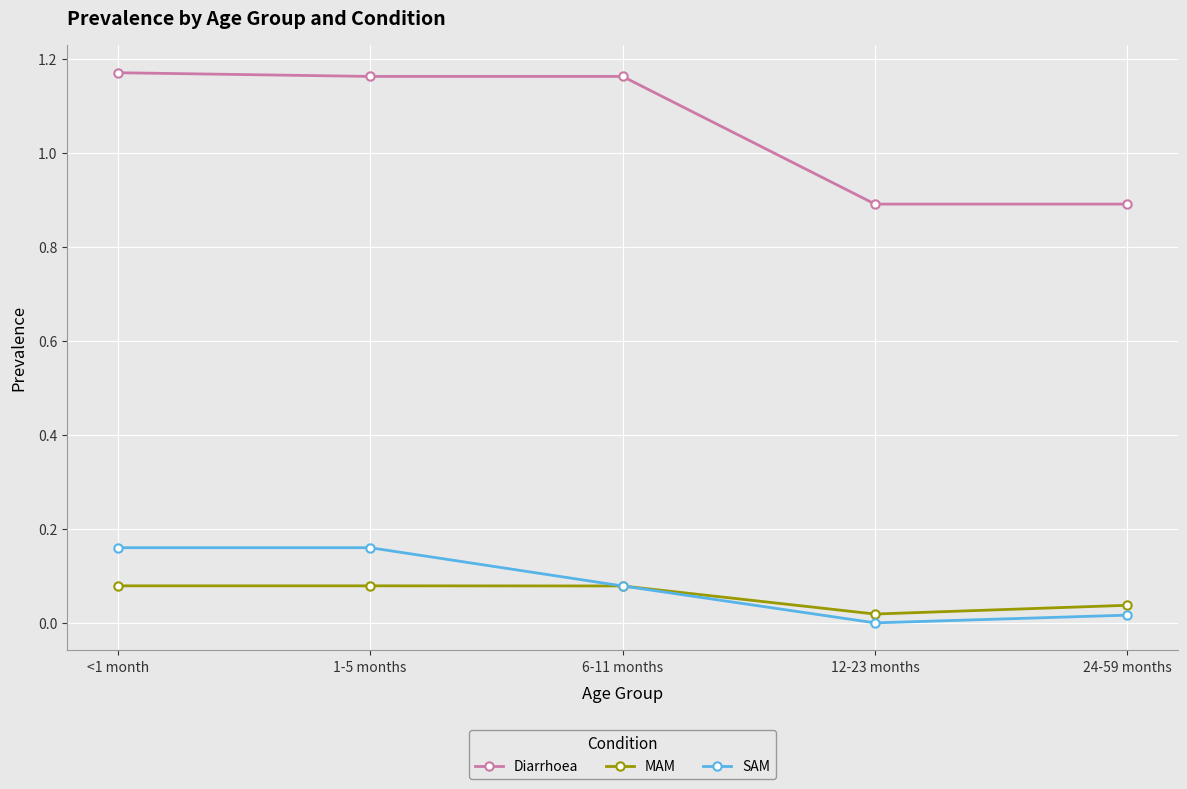

Which series has the widest spread of values?

Diarrhoea